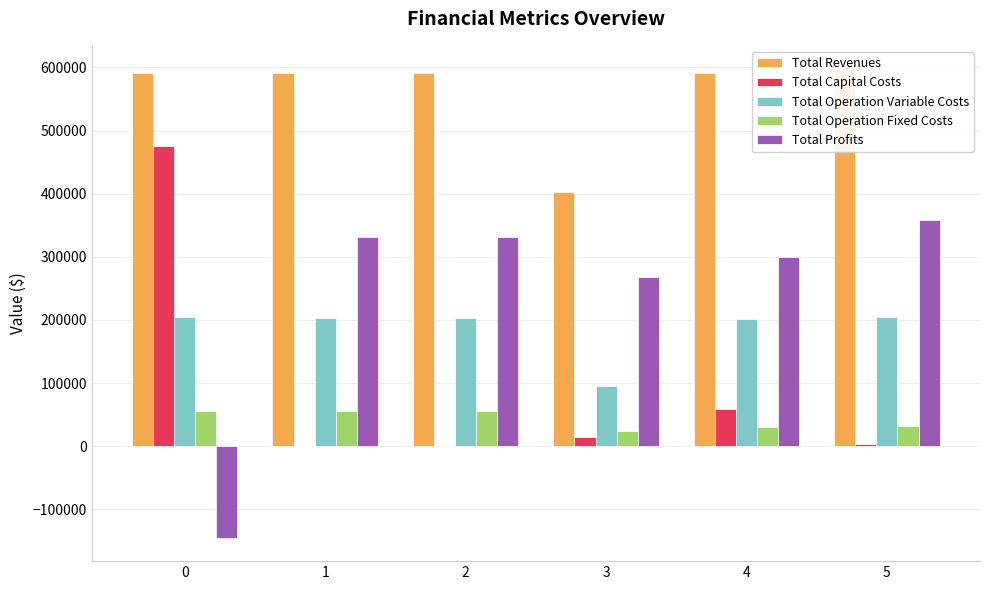

The value of Total Profits at 5 is 196687.1. True or false?

False